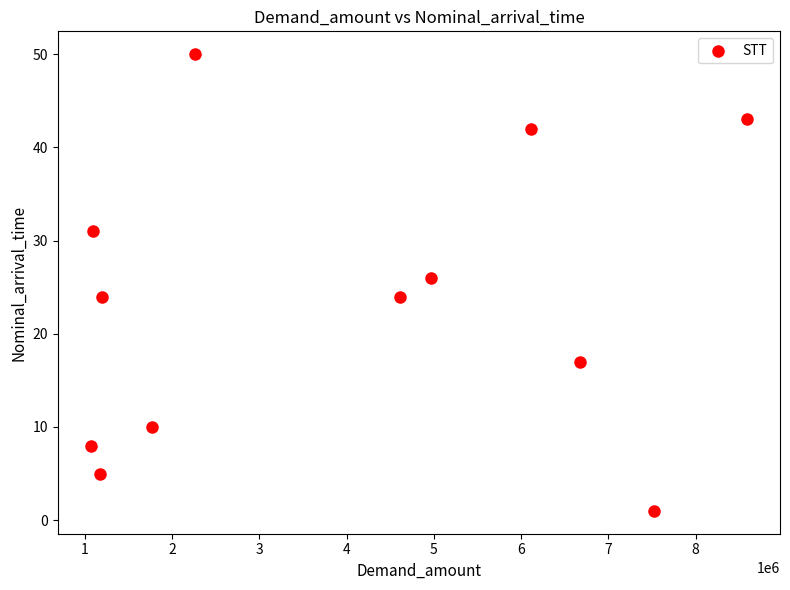

What is the average Y value?

23